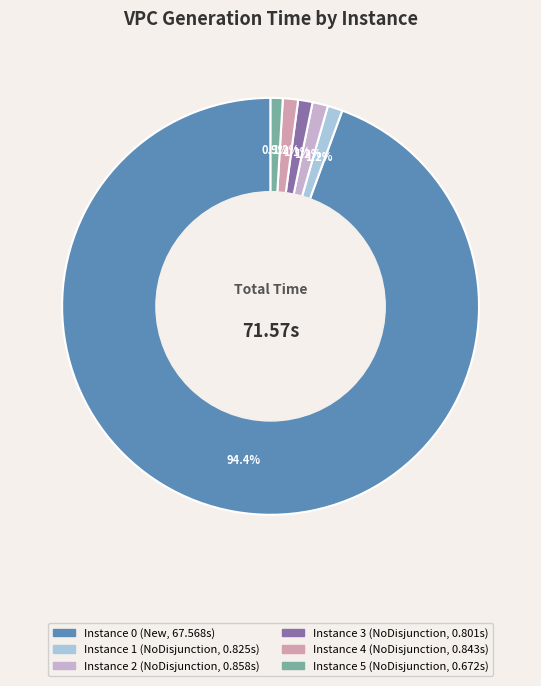

Is there any slice that represents more than half of the pie?

Yes